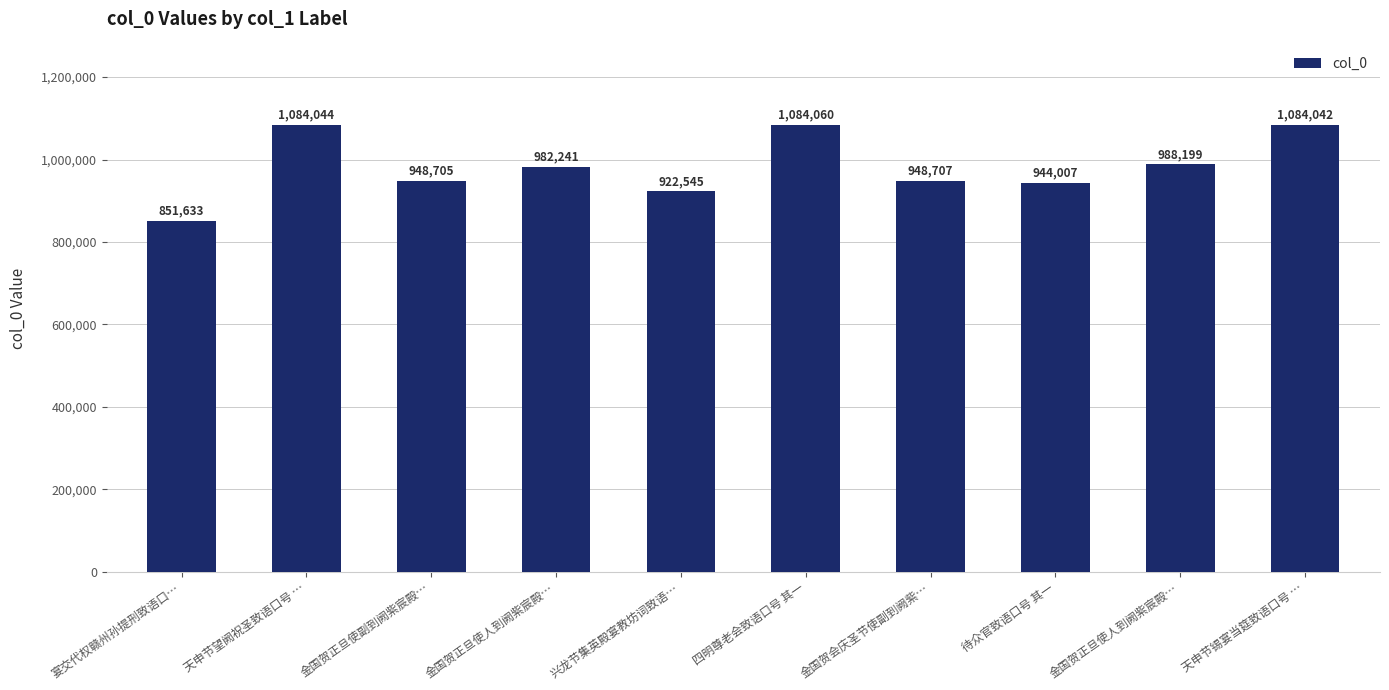

What is the difference between the values at 四明尊老会致语口号 其一 and 天申节望阙祝圣致语口号 …?

16